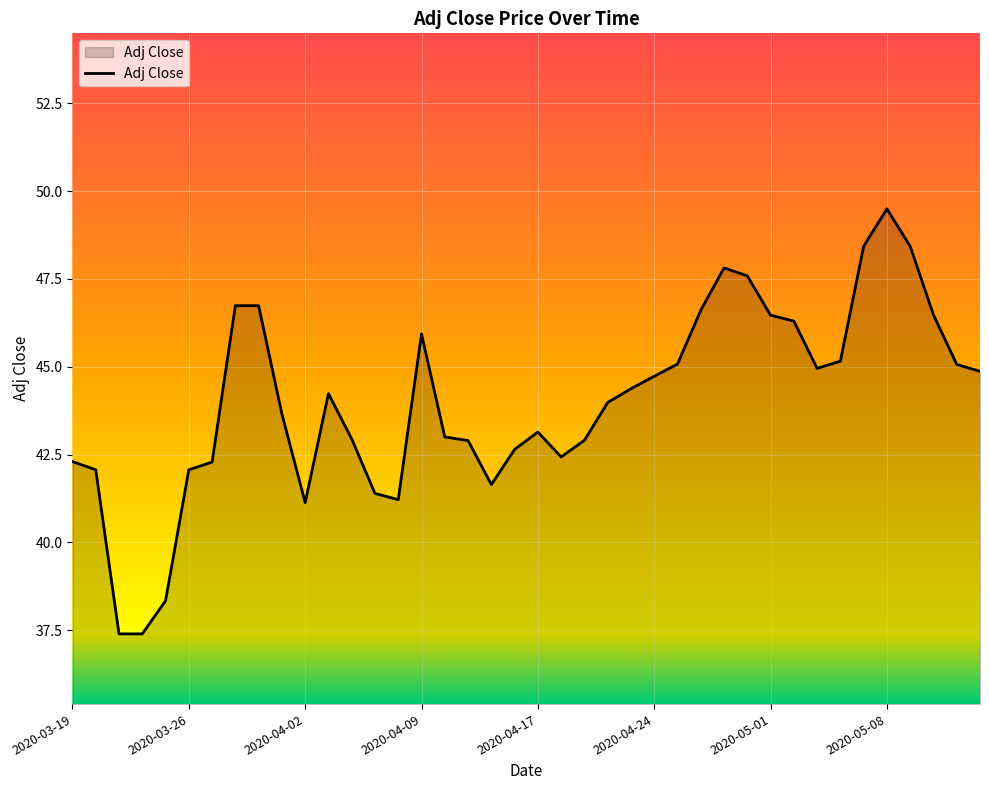

What is the average value?

44.0